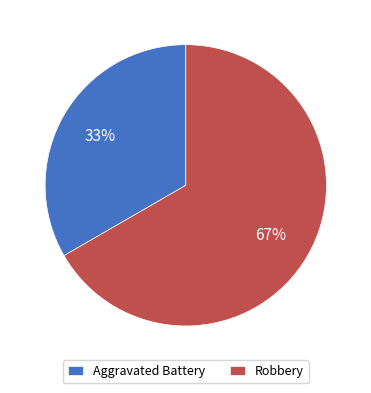

Is there any slice that represents more than half of the pie?

Yes